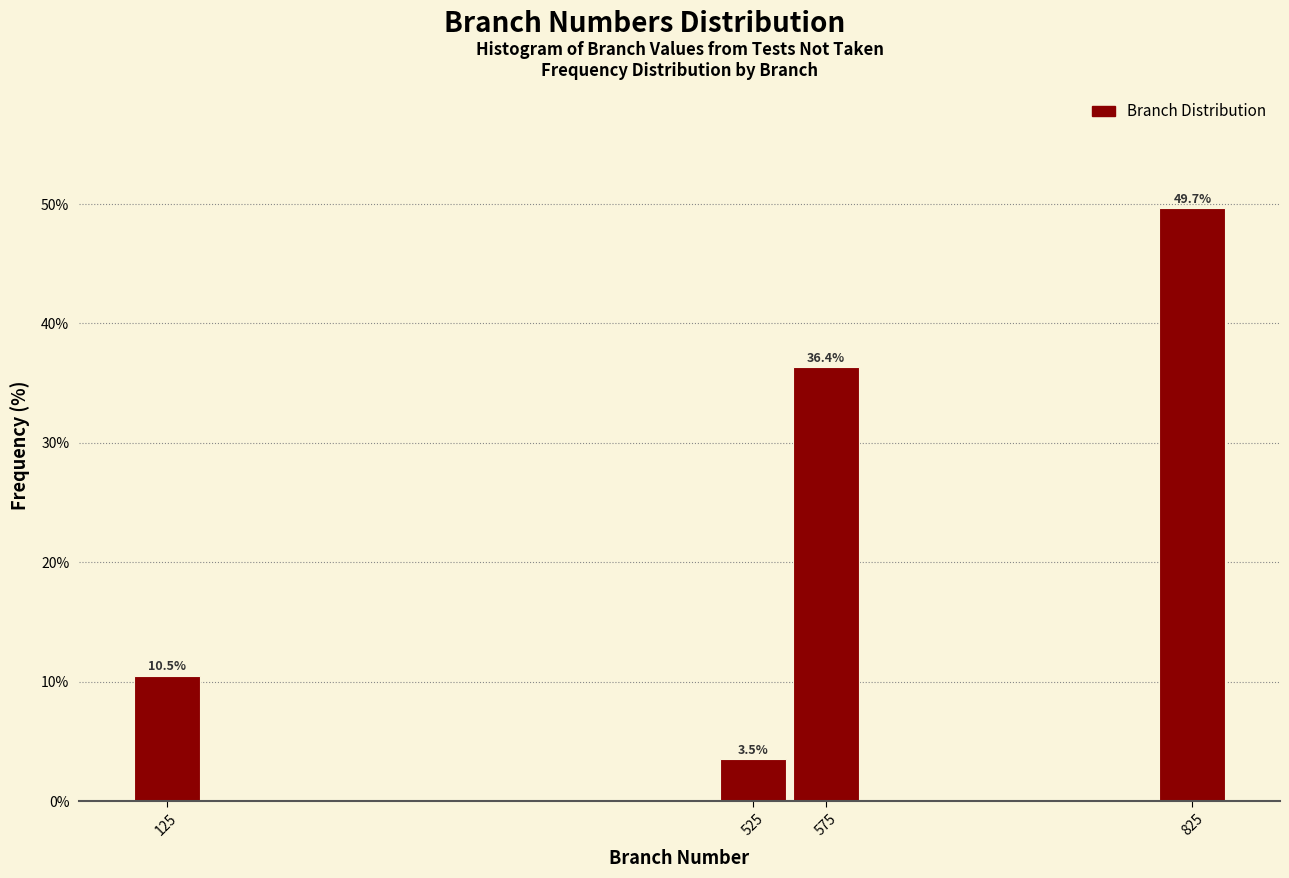

Reading right to left, what are all the values shown in this chart?

825=49.7	575=36.4	525=3.5	125=10.5